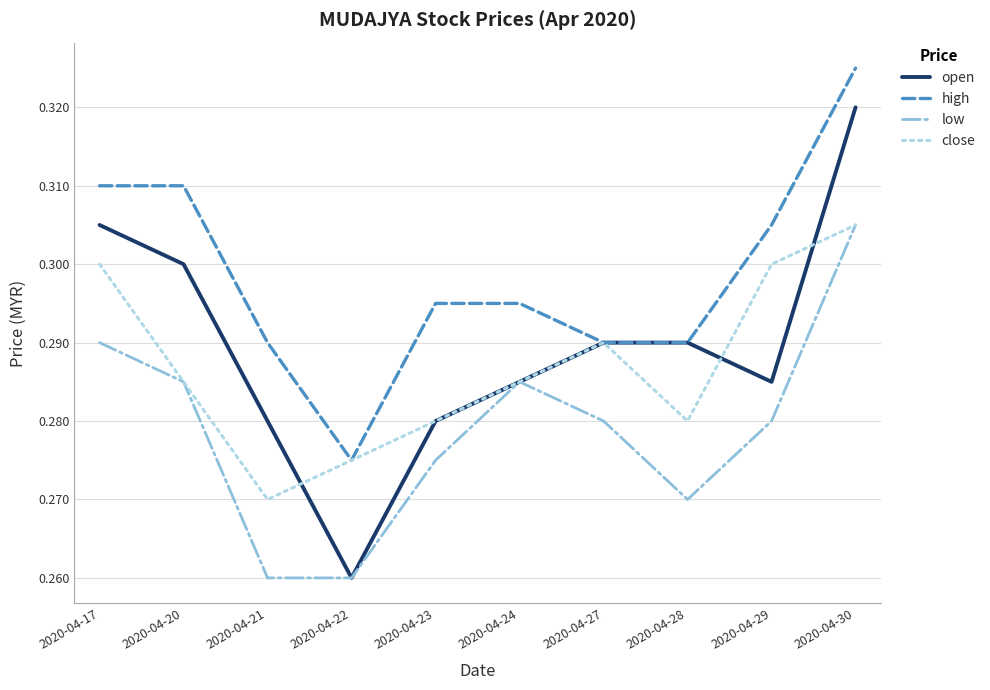

True or false: low and high cross at least once.

False